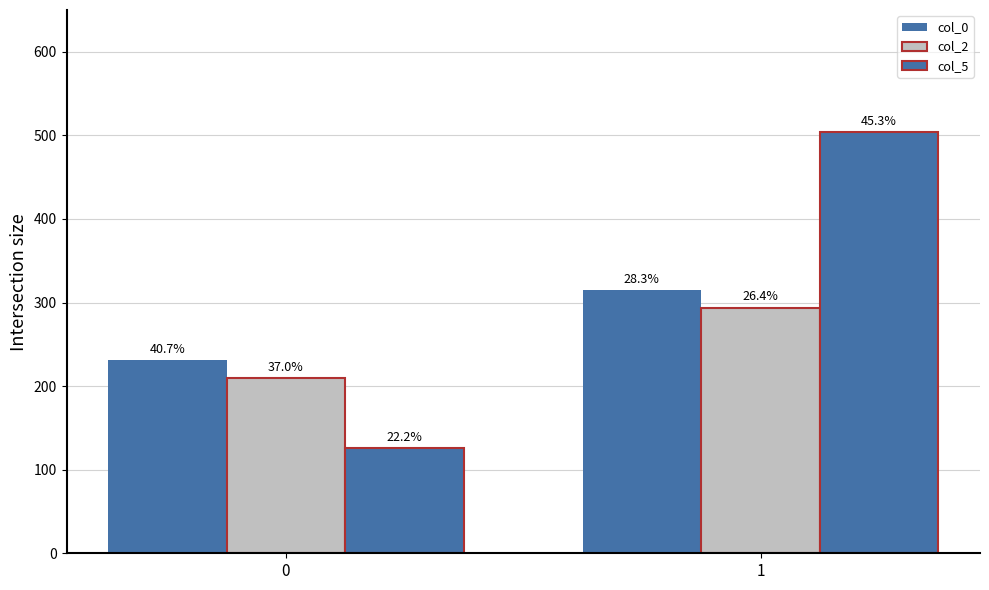

Does the chart contain stacked bars?

No